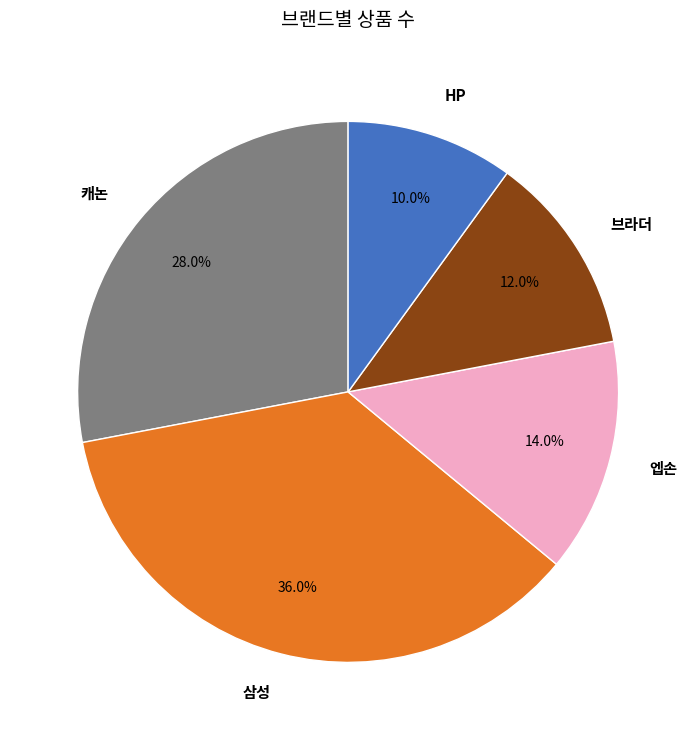

Count the number of slices in the pie.

5